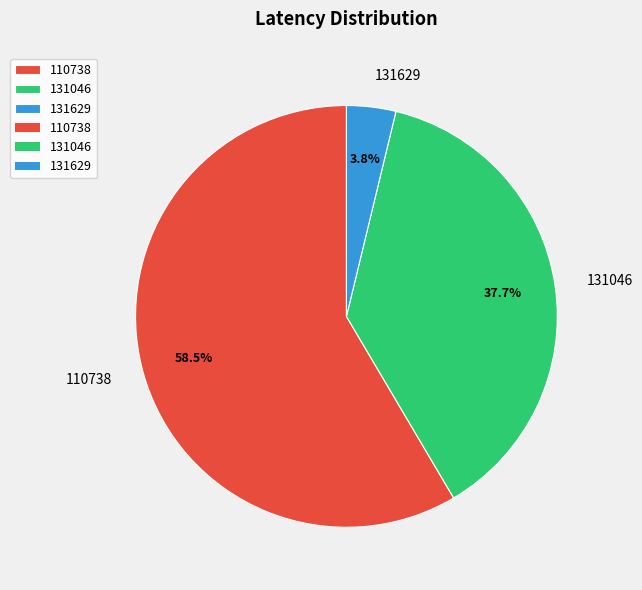

Is there any slice that represents more than half of the pie?

Yes